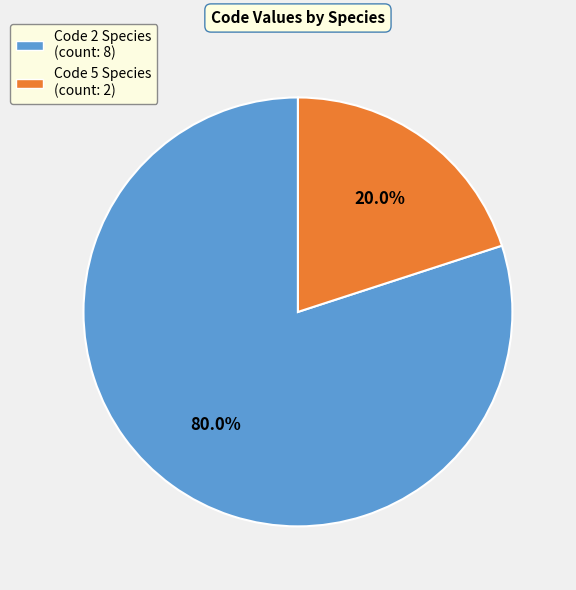

Is there any slice that represents more than half of the pie?

Yes